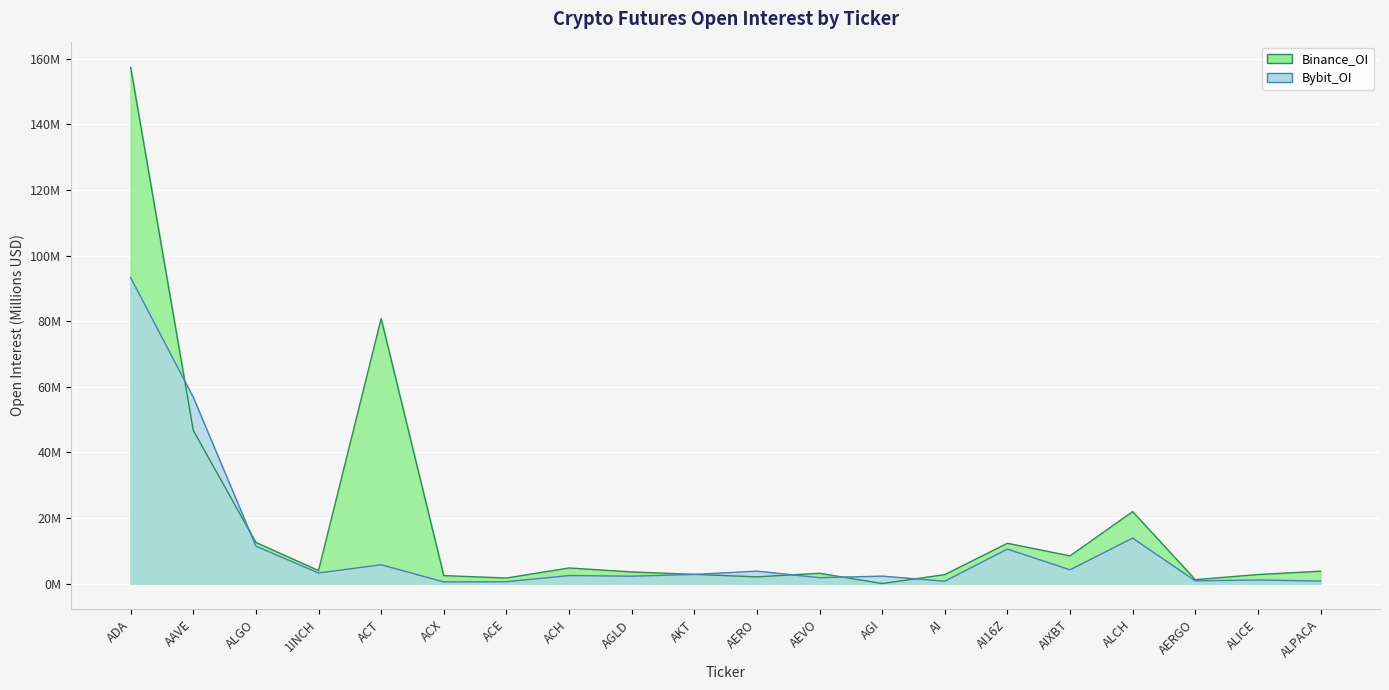

Reading right to left, extract all data points from this chart.

Binance_OI: ALPACA=3.8	ALICE=2.7	AERGO=1.2	ALCH=21.9	AIXBT=8.4	AI16Z=12.3	AI=2.7	AGI=0.0	AEVO=3.1	AERO=2.0	AKT=2.8	AGLD=3.5	ACH=4.8	ACE=1.7	ACX=2.4	ACT=80.8	1INCH=4.0	ALGO=12.5	AAVE=46.7	ADA=157.4
Bybit_OI: ALPACA=0.7	ALICE=1.1	AERGO=0.8	ALCH=13.8	AIXBT=4.2	AI16Z=10.5	AI=0.7	AGI=2.3	AEVO=1.8	AERO=3.8	AKT=2.8	AGLD=2.2	ACH=2.4	ACE=0.6	ACX=0.5	ACT=5.7	1INCH=3.2	ALGO=11.4	AAVE=56.8	ADA=93.3